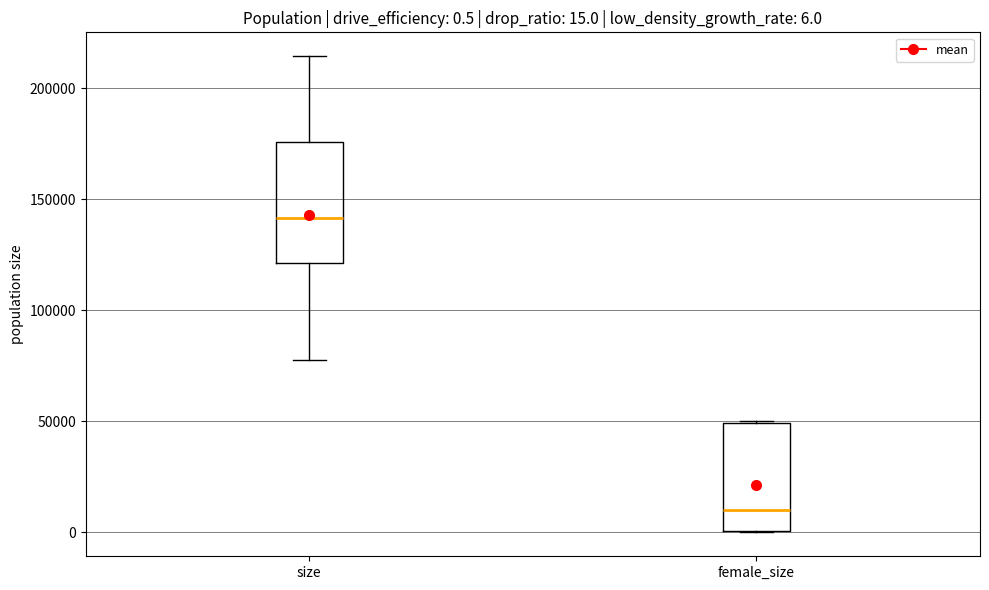

Which box has the highest median line?

size